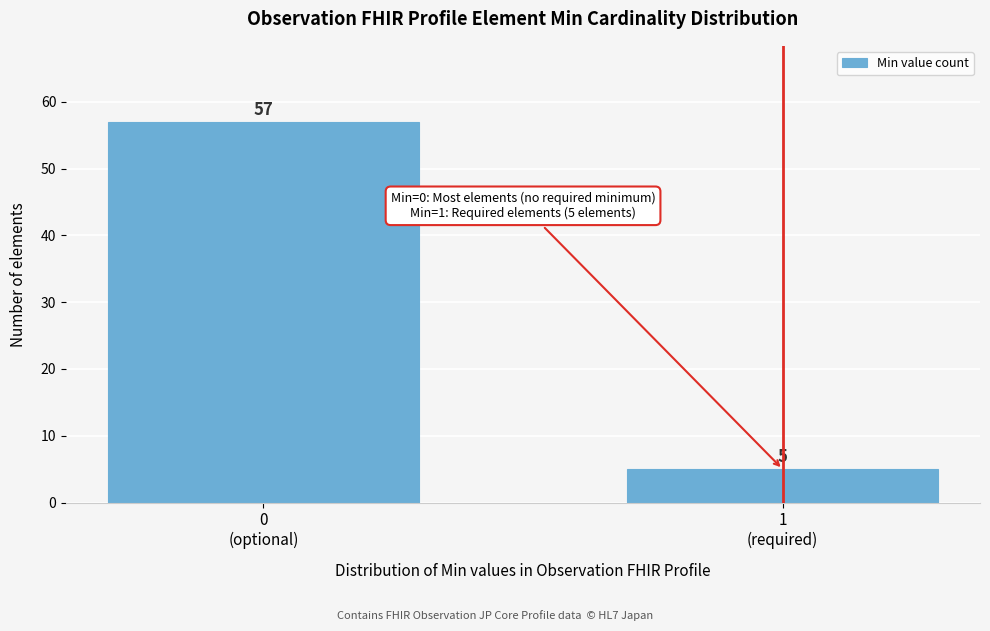

Reading left to right, extract all data points from this chart.

57	5